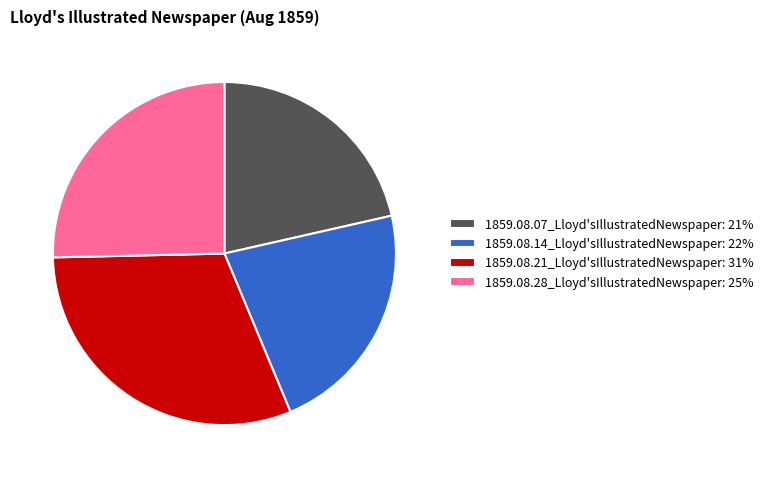

Combined, do 1859.08.28_Lloyd'sIllustratedNewspaper and 1859.08.14_Lloyd'sIllustratedNewspaper account for over 50%?

No